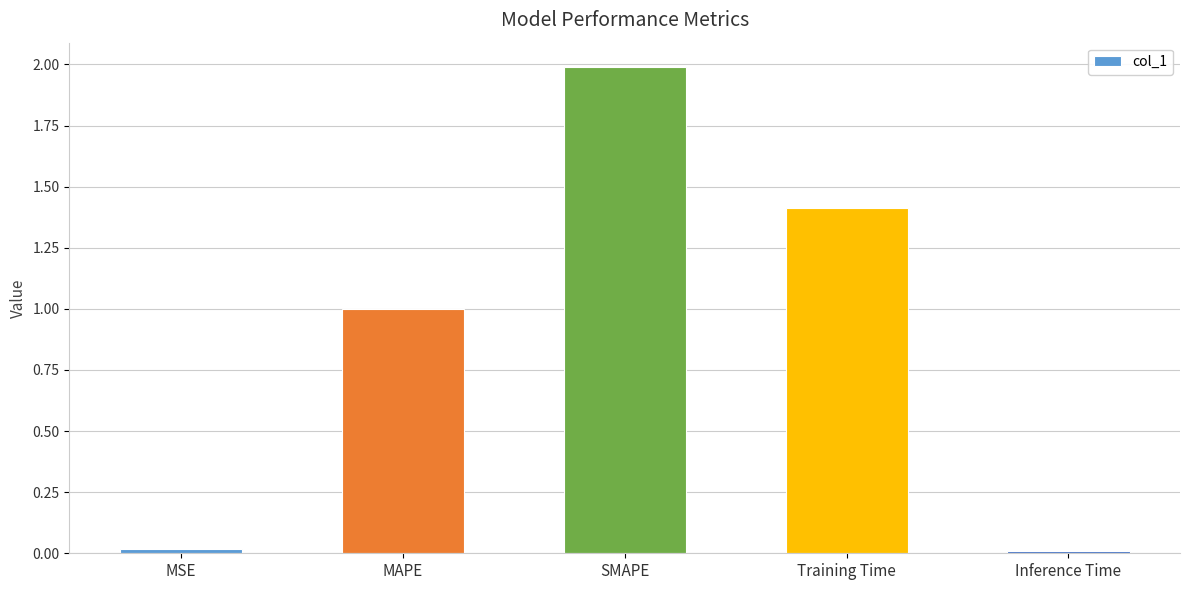

The value at Training Time is 2.3. True or false?

False